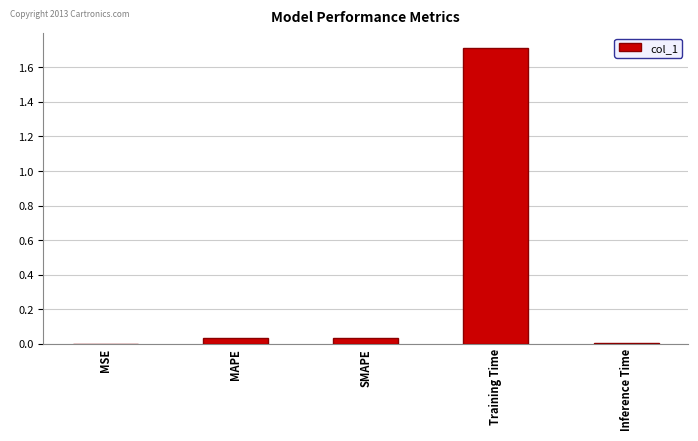

Which category has the highest value across all series?

Training Time